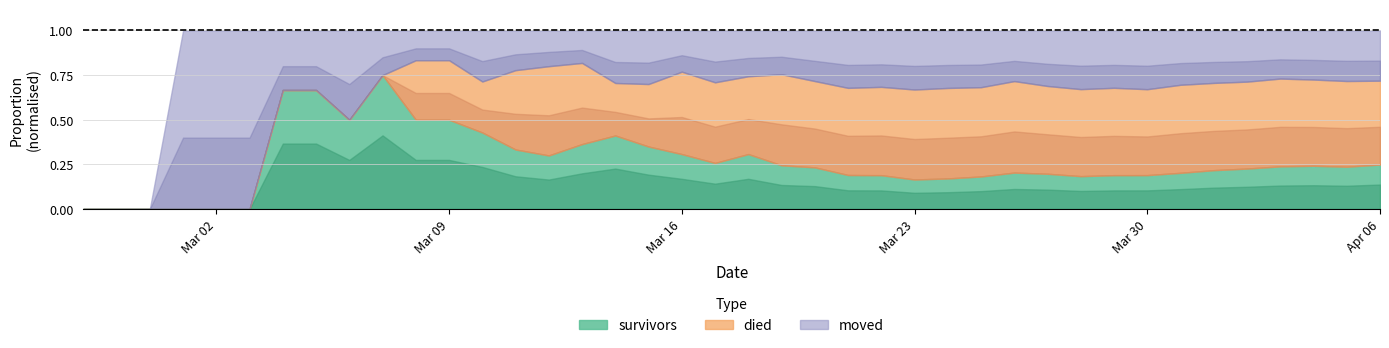

Where do moved and survivors first cross each other?

2020-03-03 and 2020-03-04